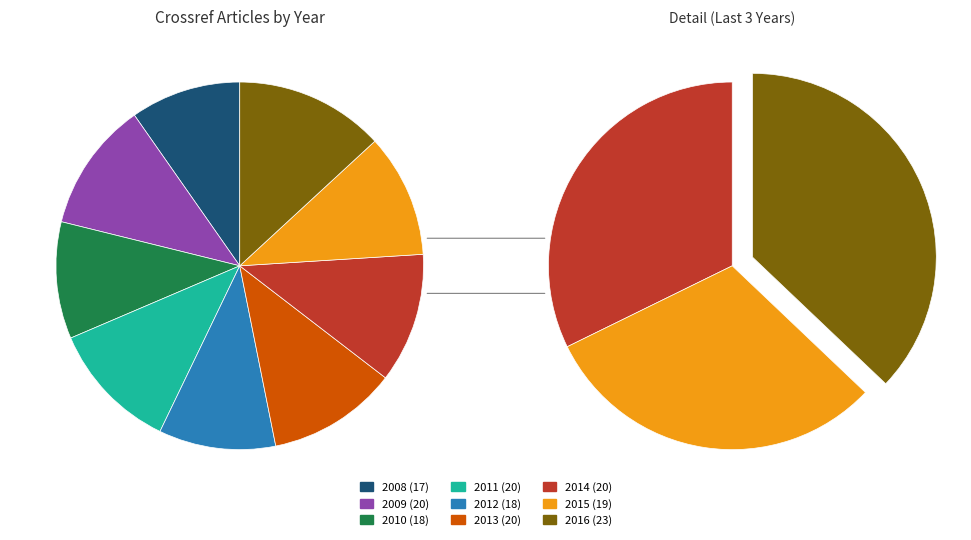

Between 2011 and 2010, which is larger?

2011